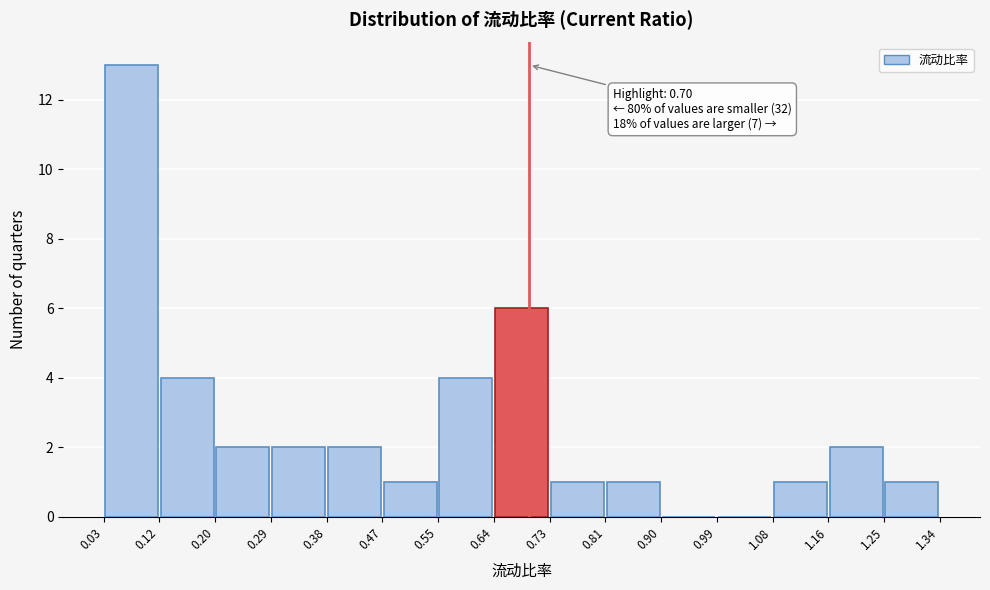

Over which range of the x-axis is the bar tallest?

0.03 to 0.12